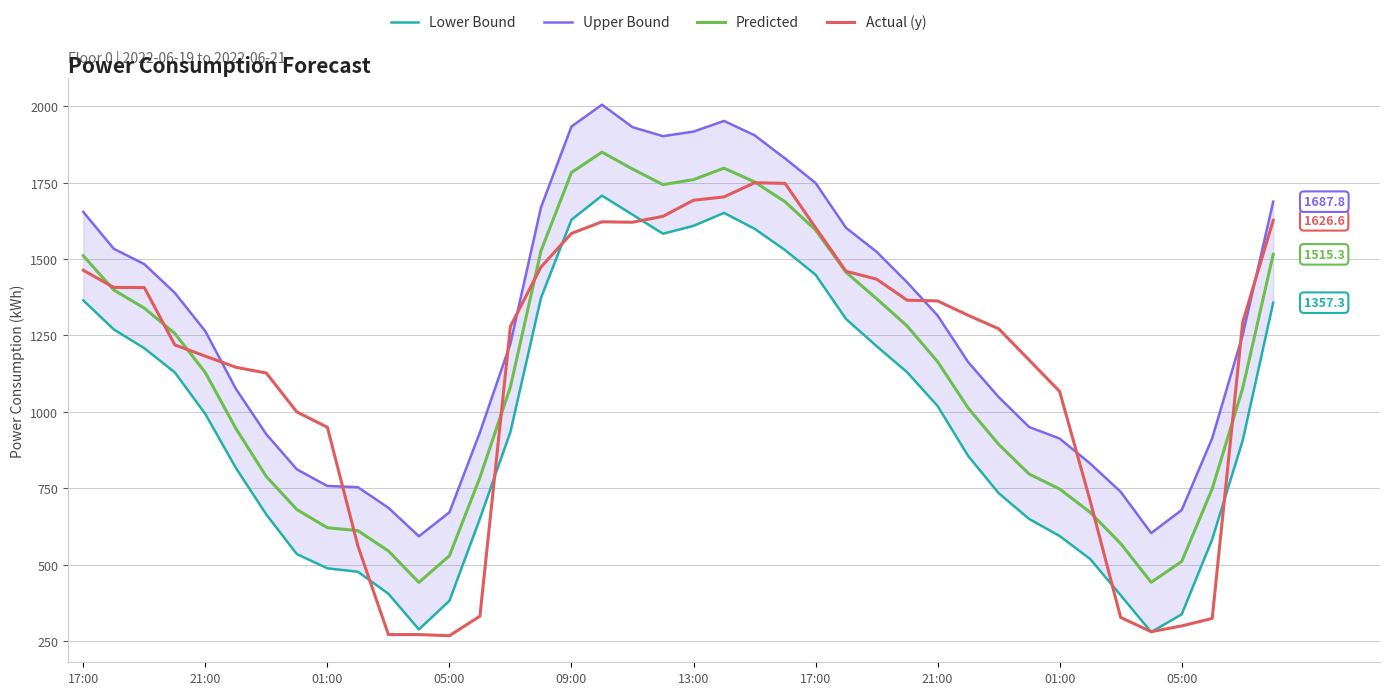

Count the number of categories in the chart.

40